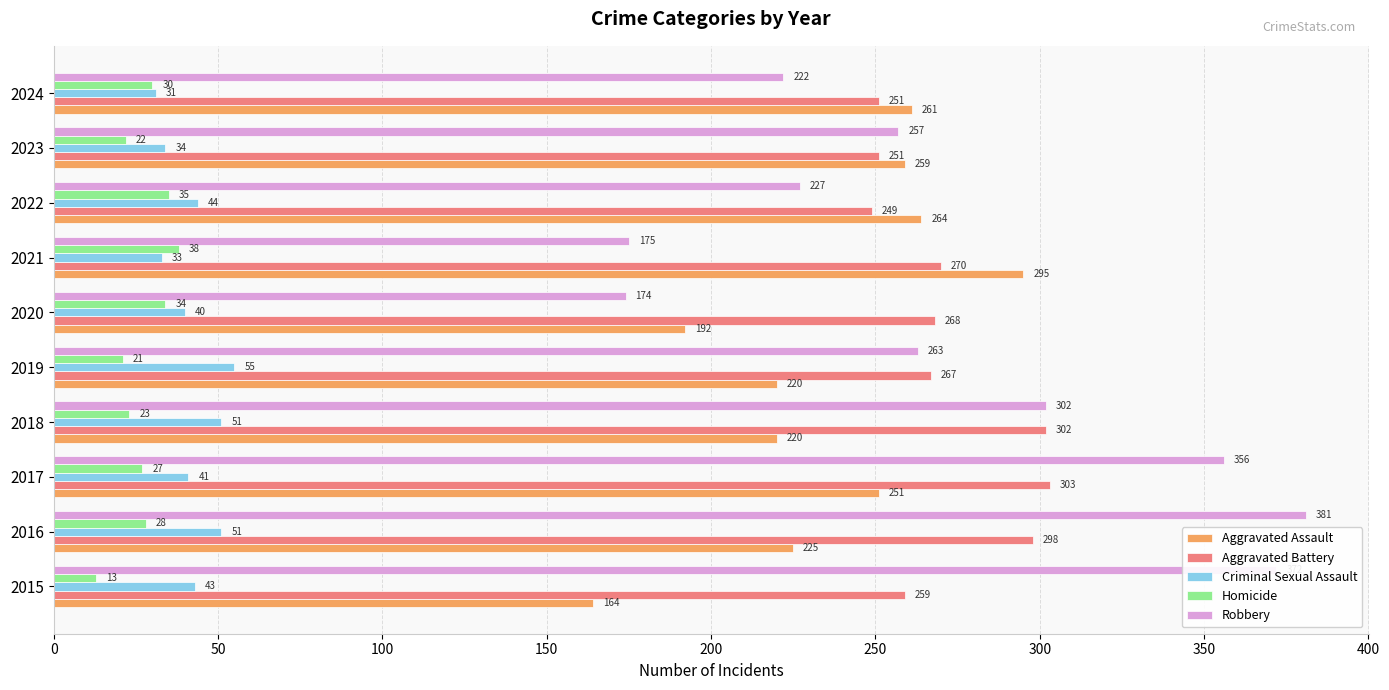

What is the difference between the highest and lowest values at 2017?

329